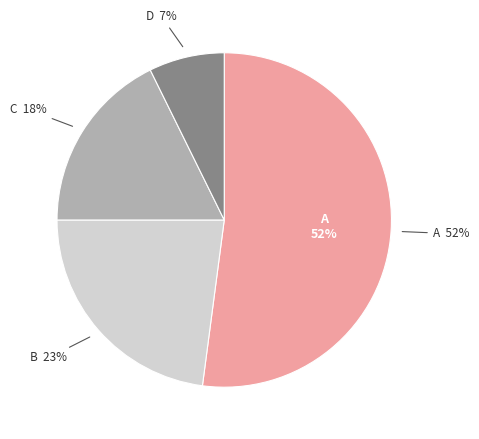

Between A and C, which is larger?

A